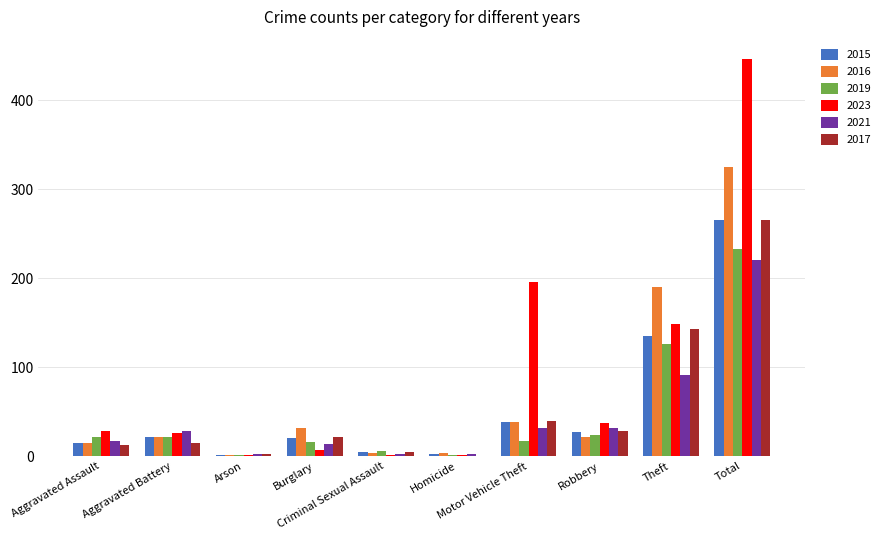

What is the highest value of the 2023 series?

446